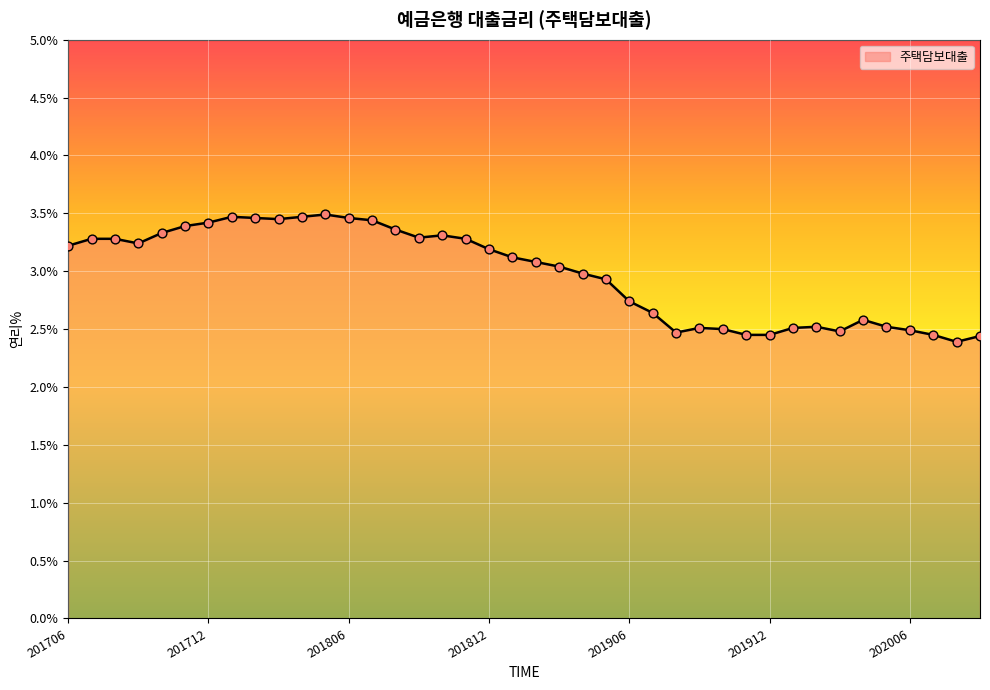

What is the minimum value shown in the chart?

2.4